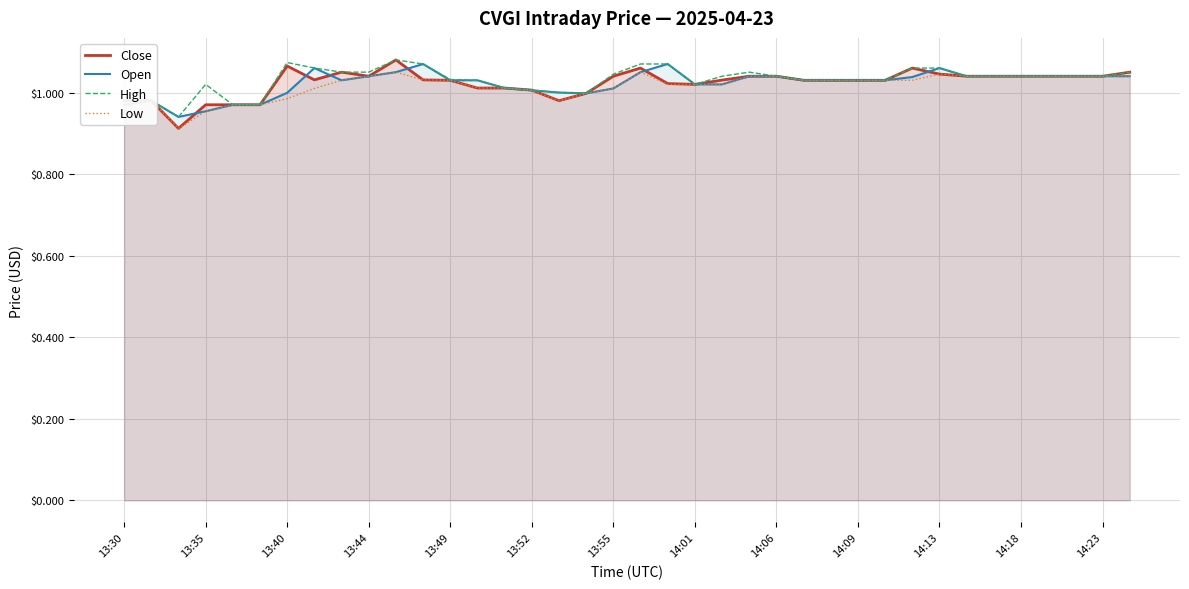

What is the average value of the Close series?

1.0